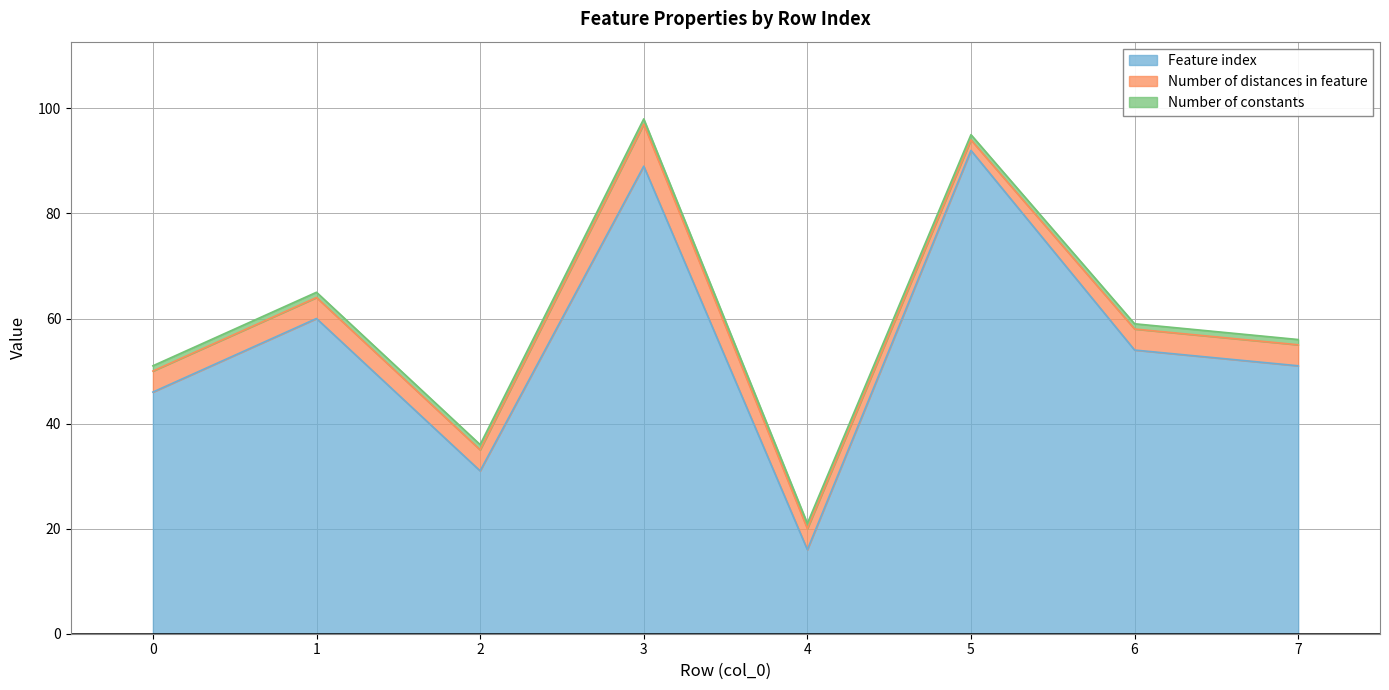

What is the average value of the Feature index series?

55